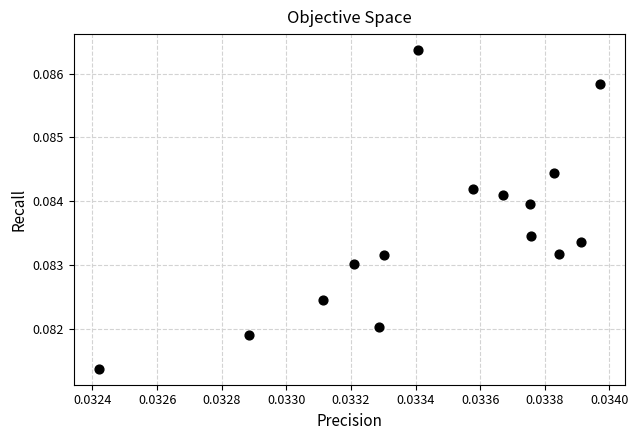

How many points are shown in the scatter plot?

15